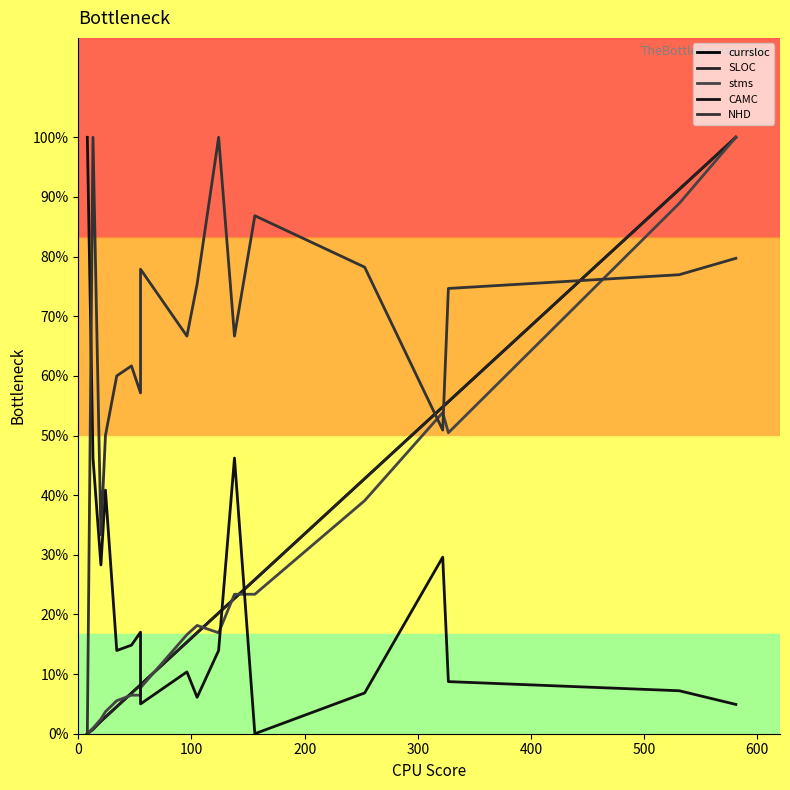

How many lines are shown in the chart?

5